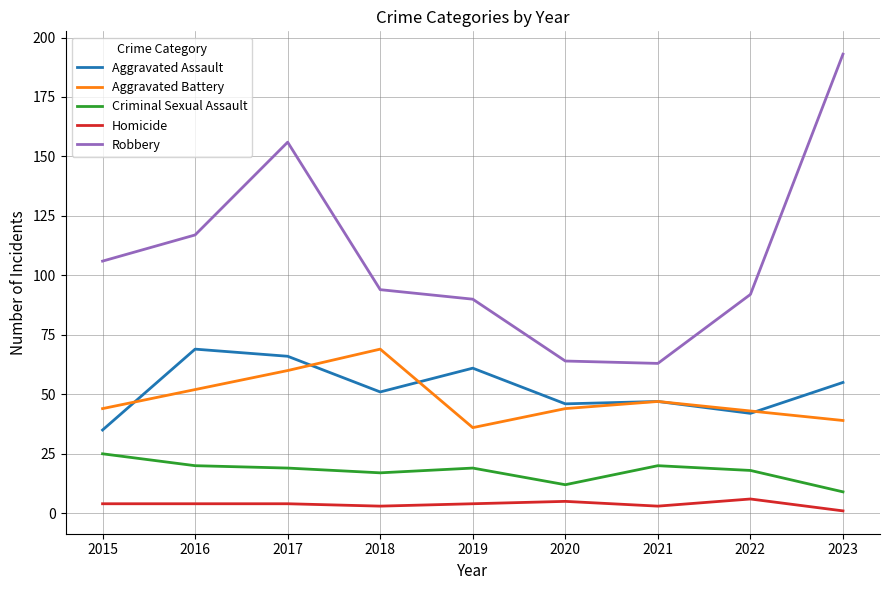

How many interior local valleys does the Aggravated Battery series have?

1